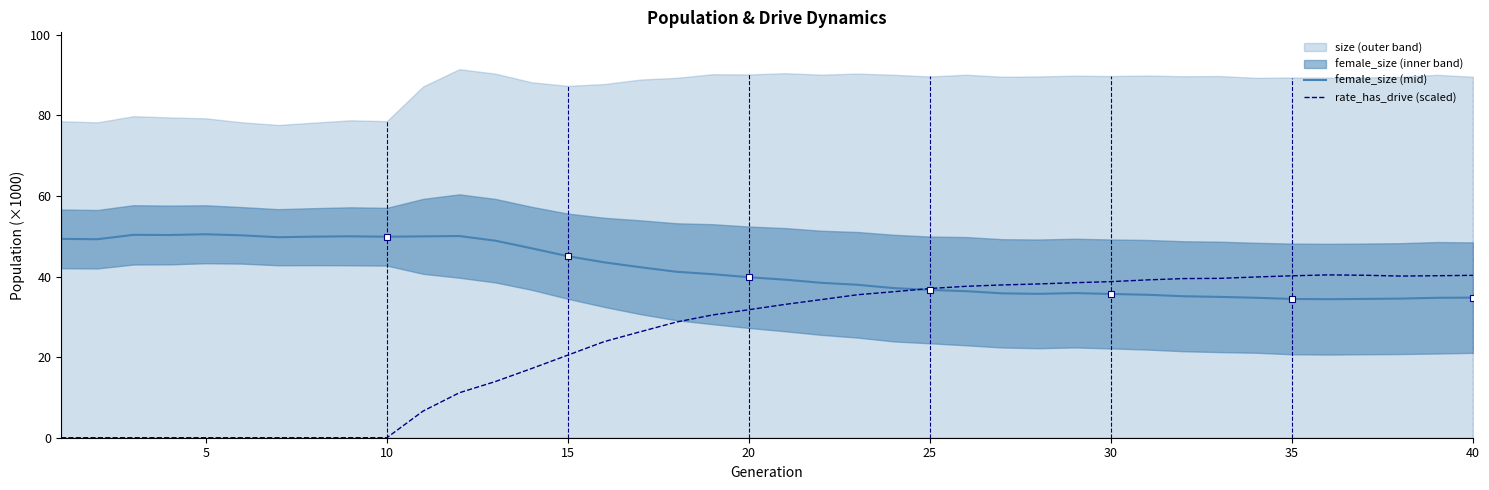

How many lines are shown in the chart?

2